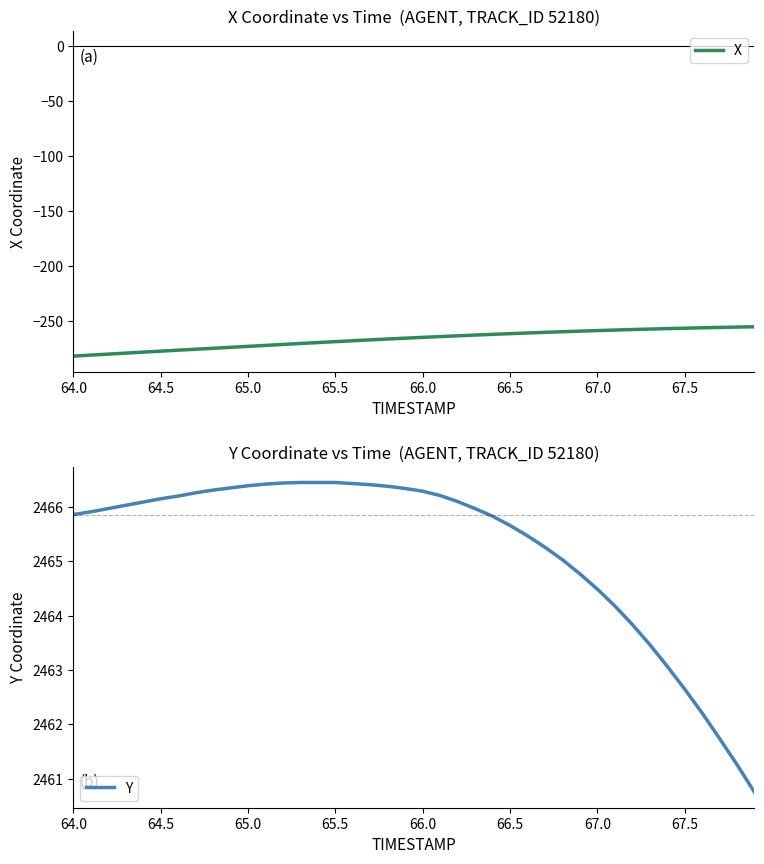

Count the number of data series in this chart.

2